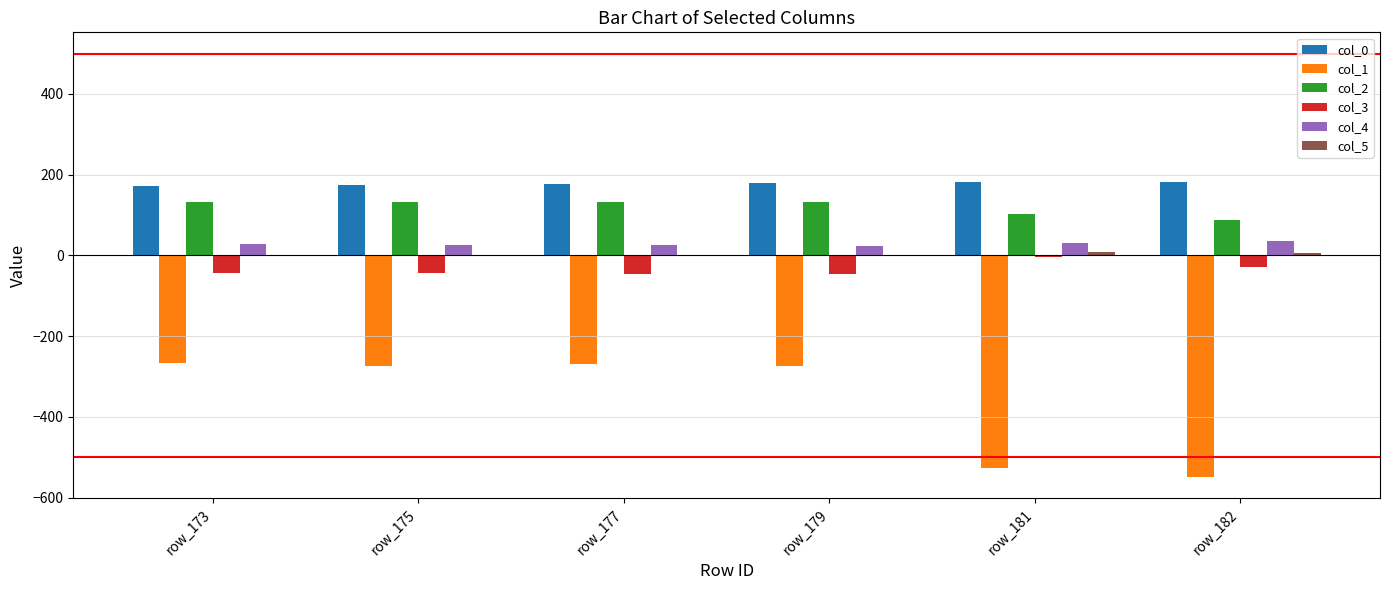

At which label is col_3 closest to -25?

row_182